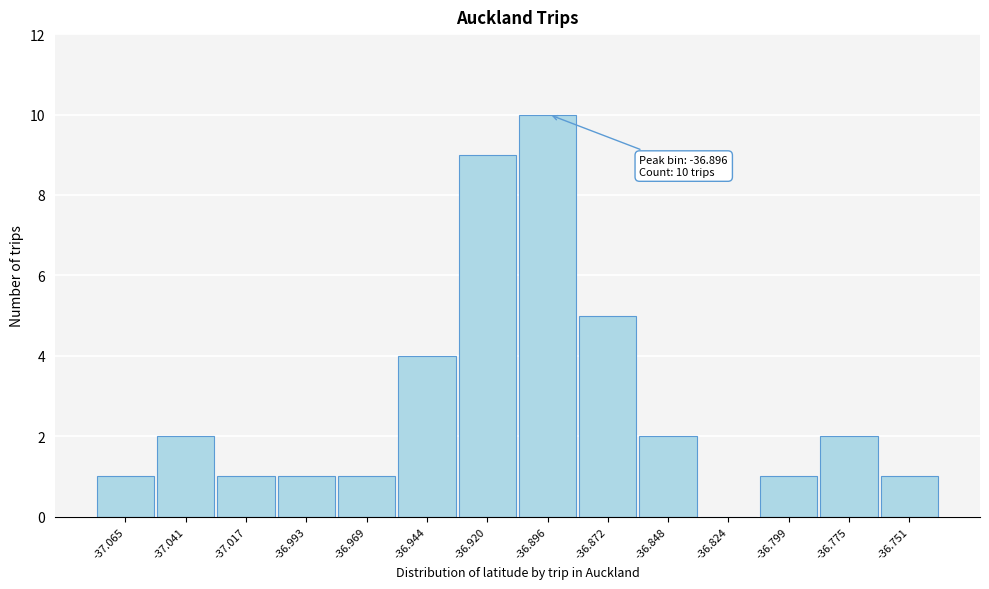

Reading left to right, extract all data points from this chart.

-37.065=1	-37.041=2	-37.017=1	-36.993=1	-36.969=1	-36.944=4	-36.920=9	-36.896=10	-36.872=5	-36.848=2	-36.824=0	-36.799=1	-36.775=2	-36.751=1